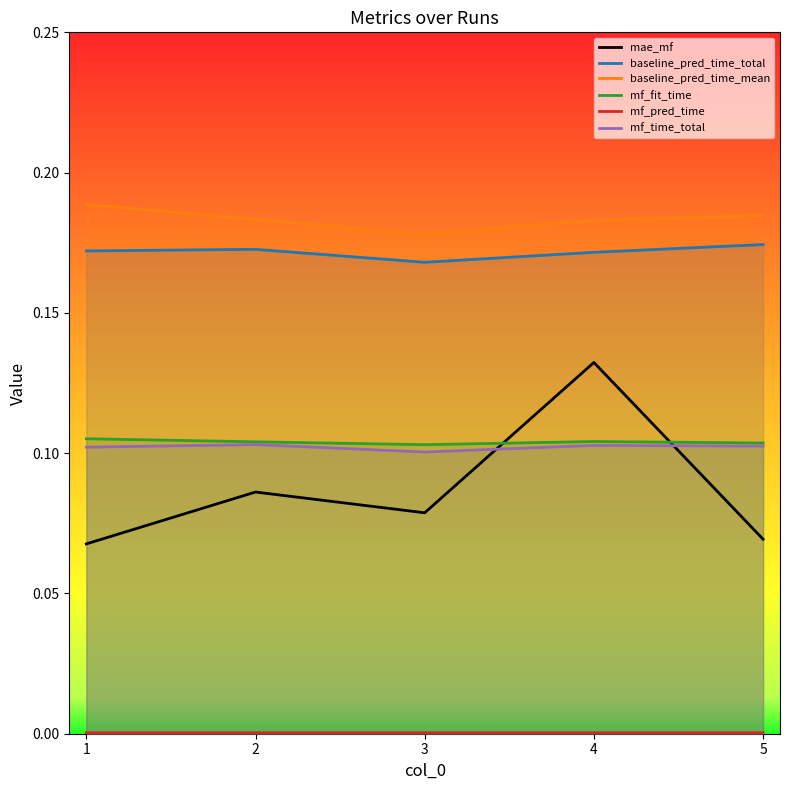

How many lines are shown in the chart?

6